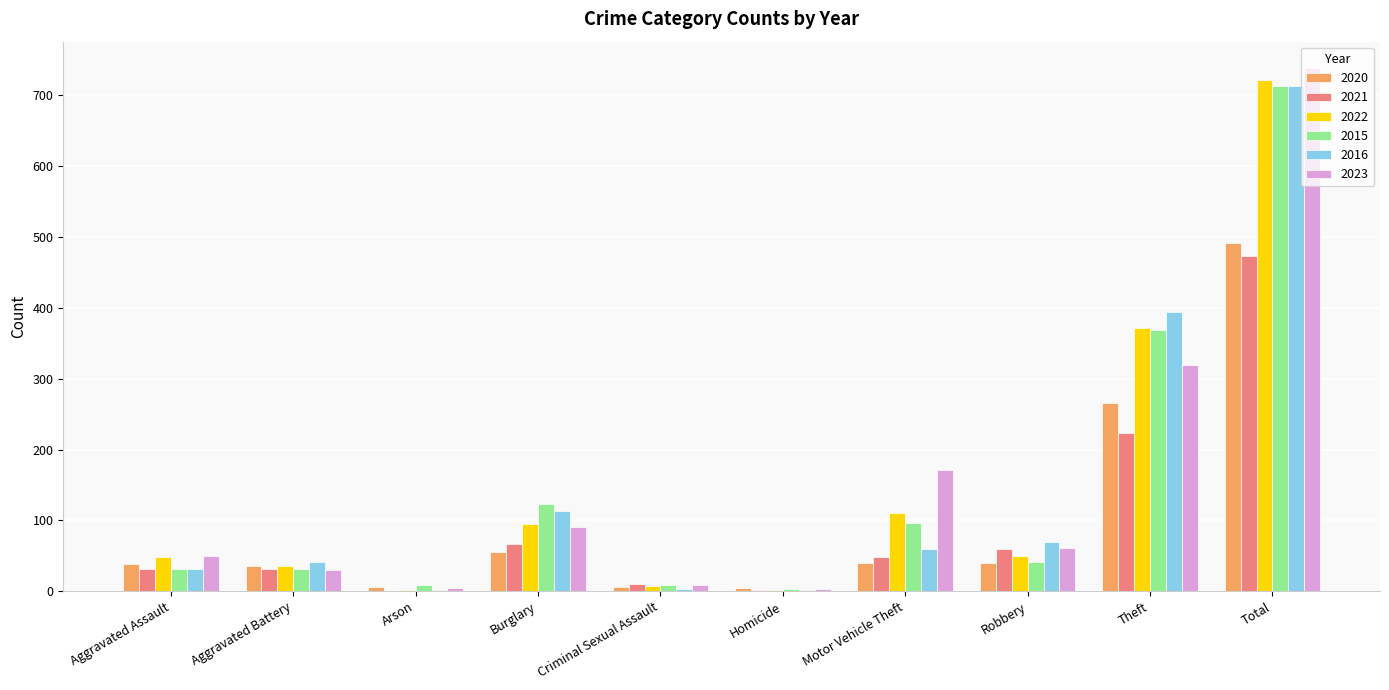

What is the total value across all series at Robbery?

320